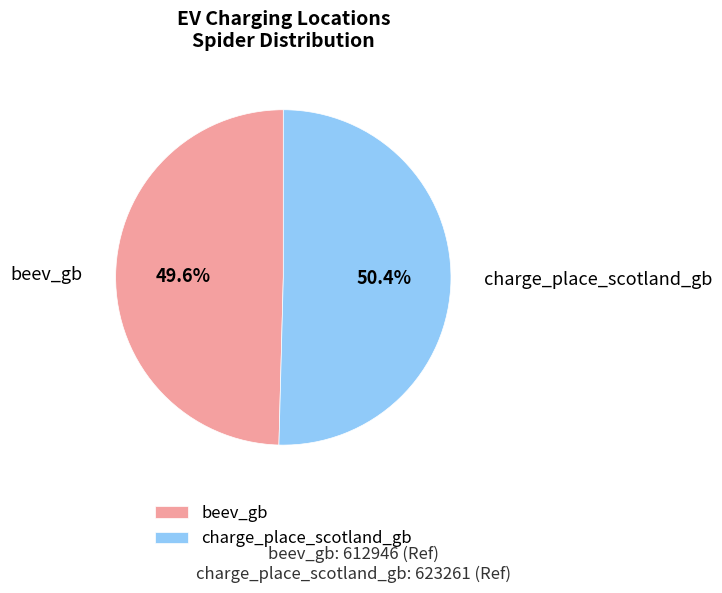

To the nearest percent, what is the average slice percentage?

50%